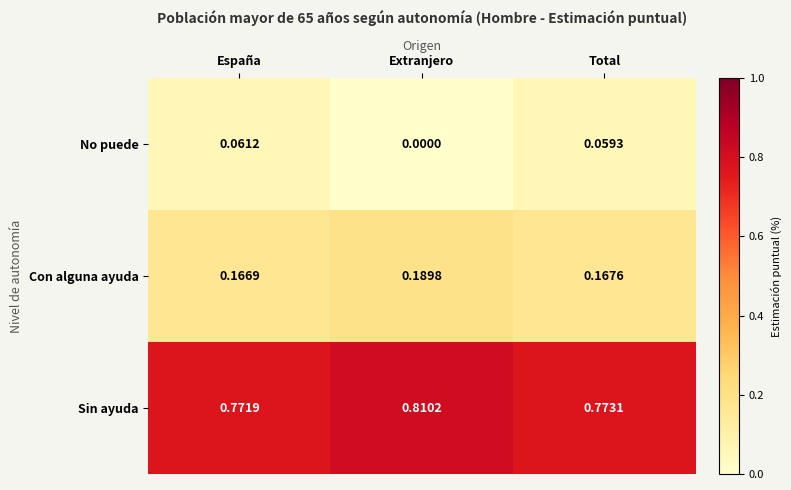

List the series in order of their peak value, lowest first.

No puede, Con alguna ayuda, Sin ayuda